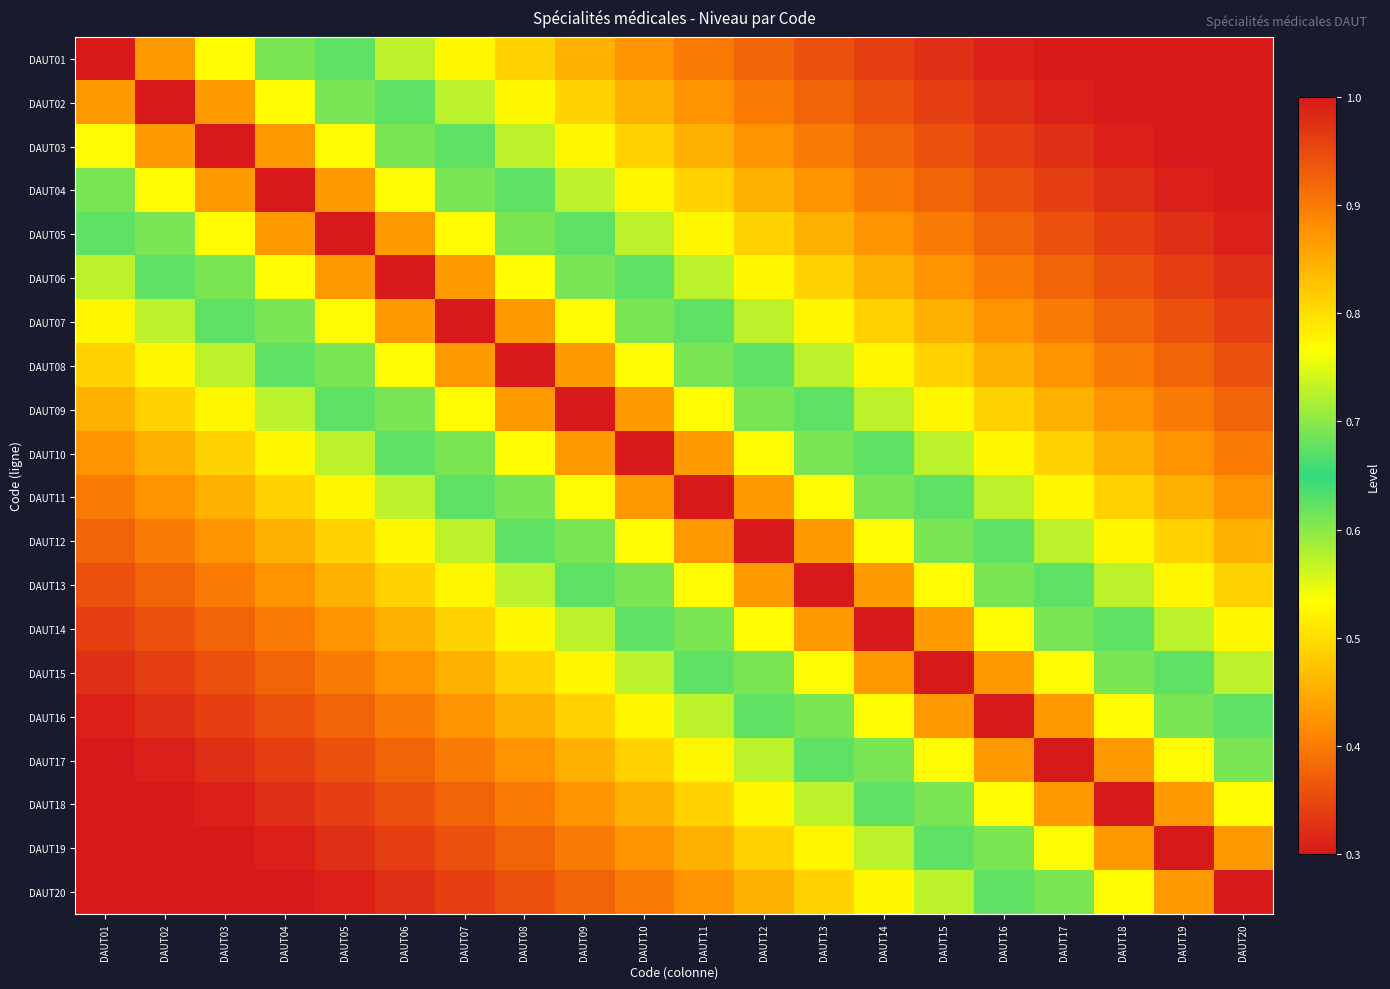

At how many categories does at least one series exceed 0?

20